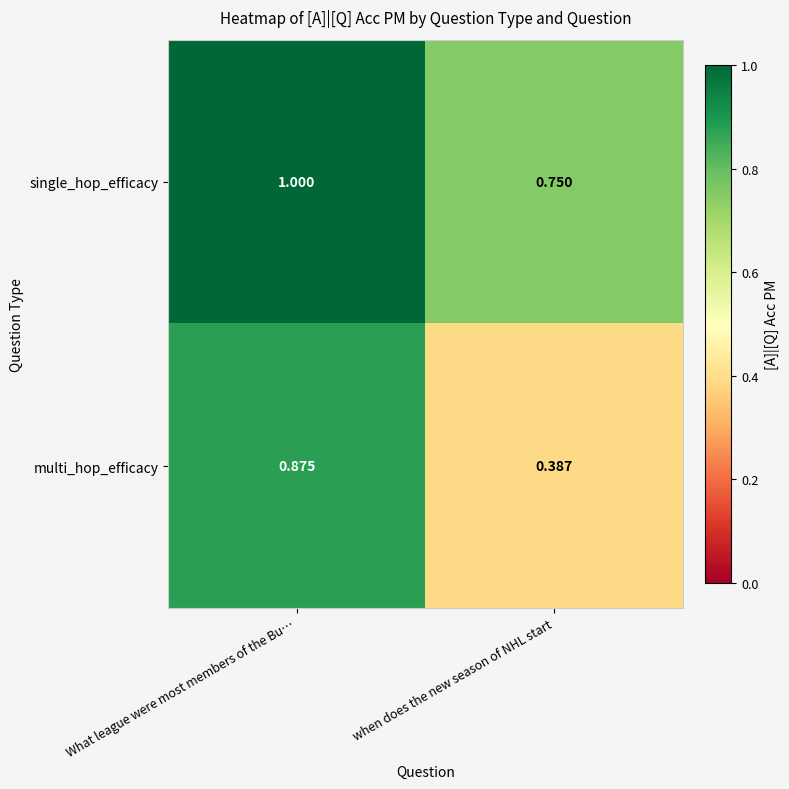

List the series in order of their overall mean, highest first.

single_hop_efficacy, multi_hop_efficacy